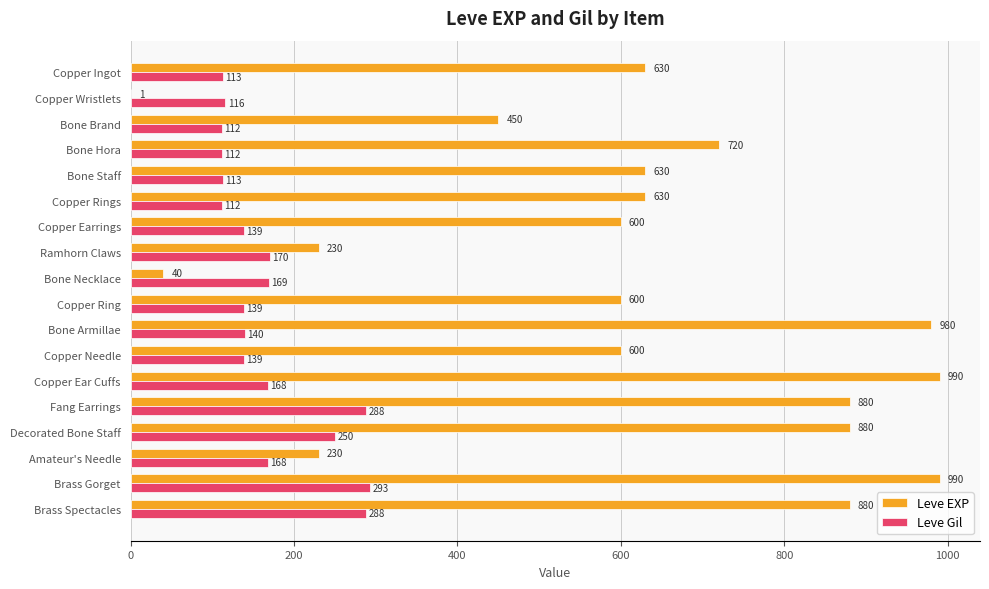

Between Bone Necklace and Copper Ear Cuffs, which series saw the biggest shift?

Leve EXP